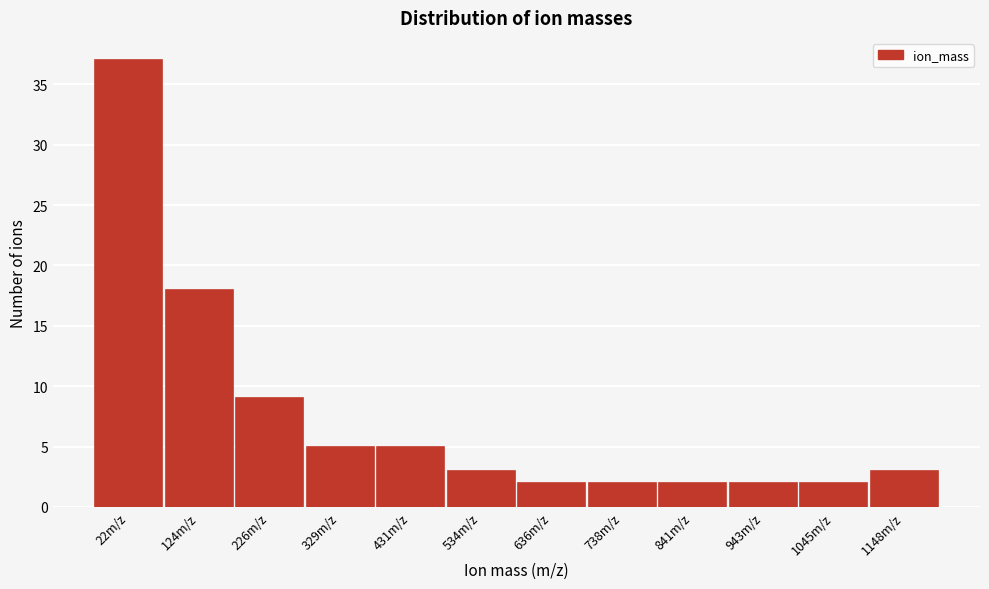

Reading right to left, extract all data points from this chart.

3	2	2	2	2	2	3	5	5	9	18	37